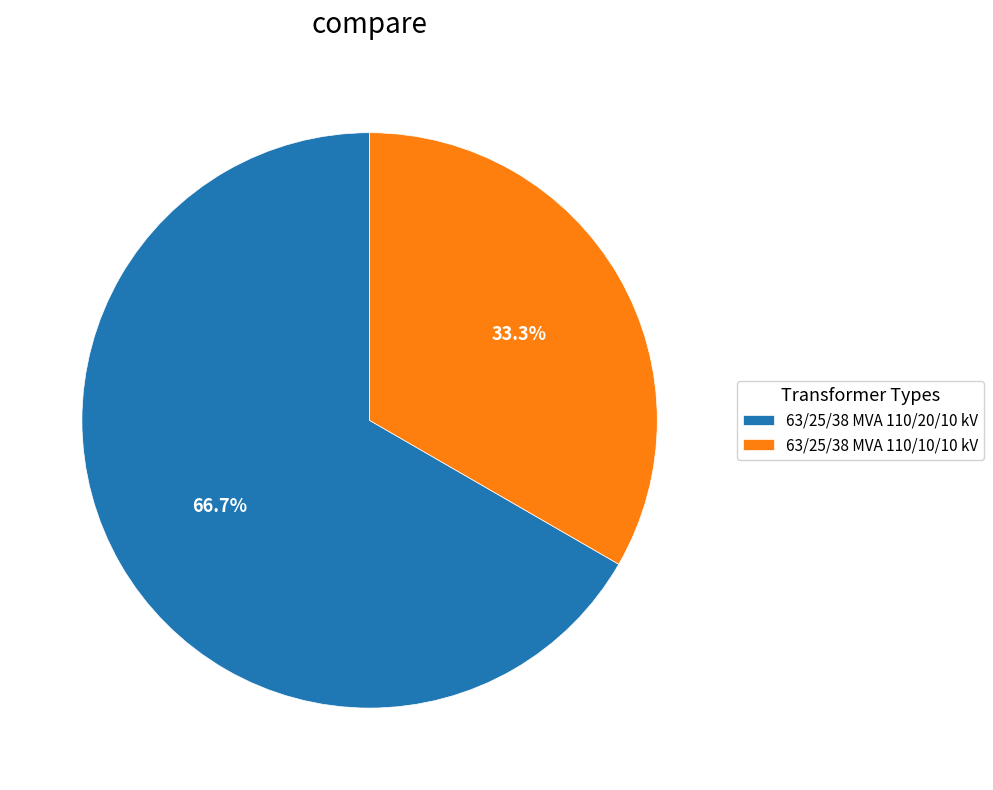

The 63/25/38 MVA 110/20/10 kV slice represents 67% of the pie. True or false?

True